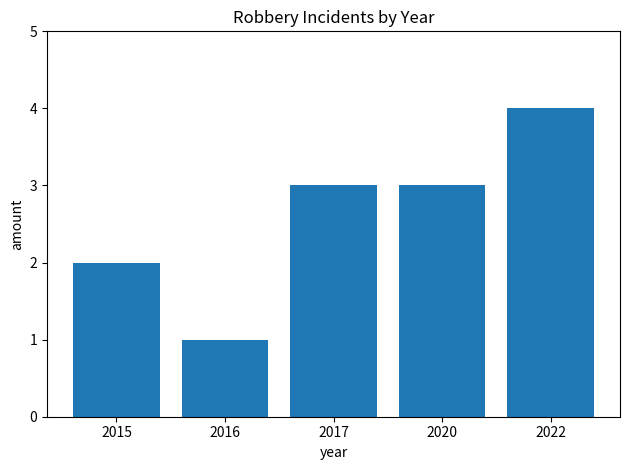

Which label corresponds to the largest value in the chart?

2022